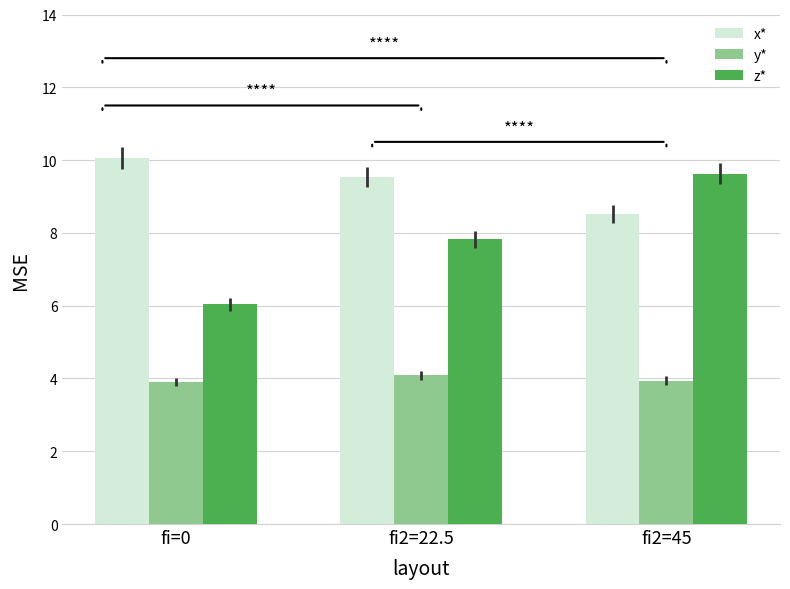

What is the value of the z* bar at the 2nd from the left?

7.8